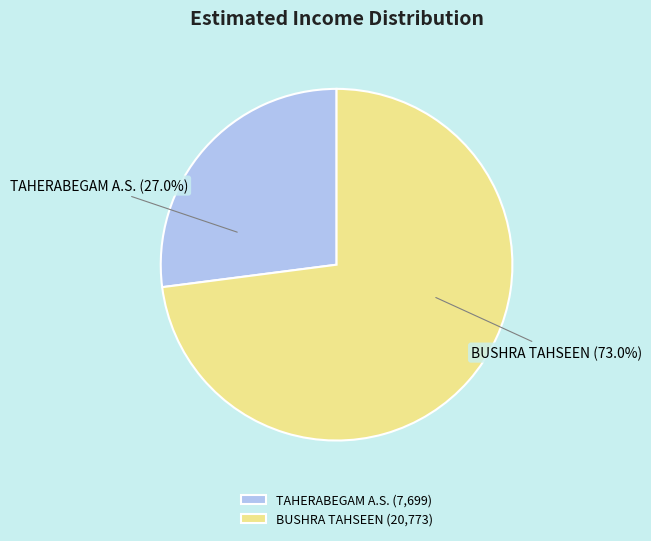

Which category accounts for the majority?

BUSHRA TAHSEEN (20,773)